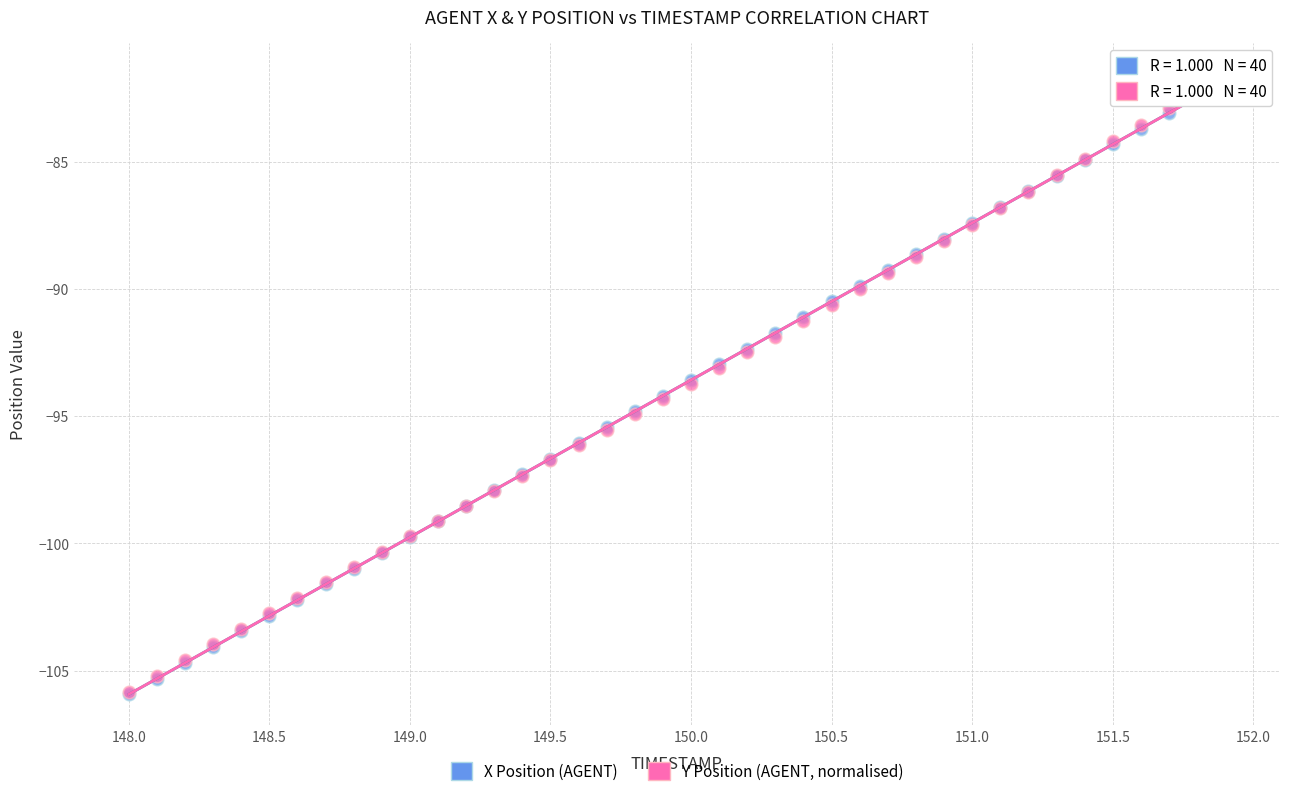

Which series has the largest Y range (max minus min)?

Y Position (AGENT, normalised)